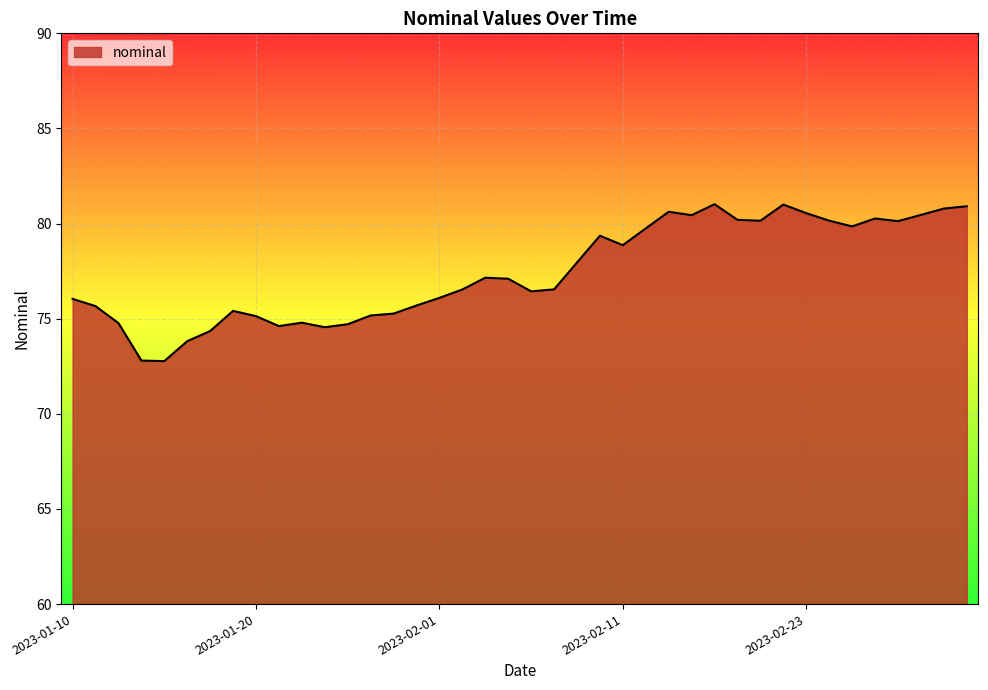

Count the number of categories in the chart.

40